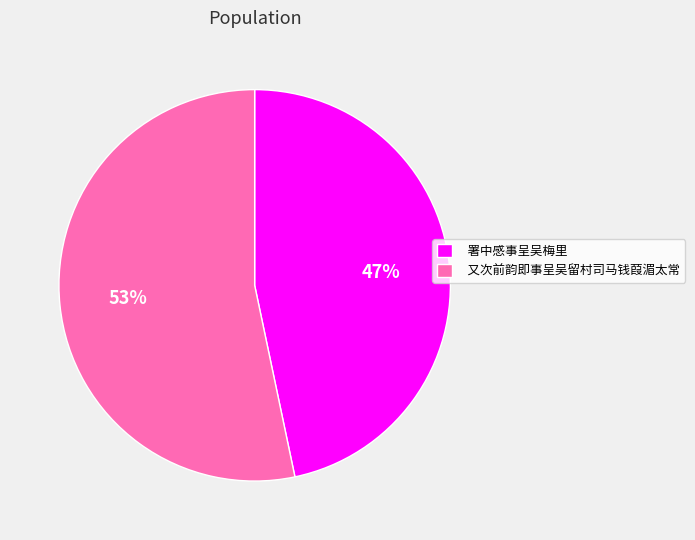

What is the smallest slice in the pie chart?

署中感事呈吴梅里